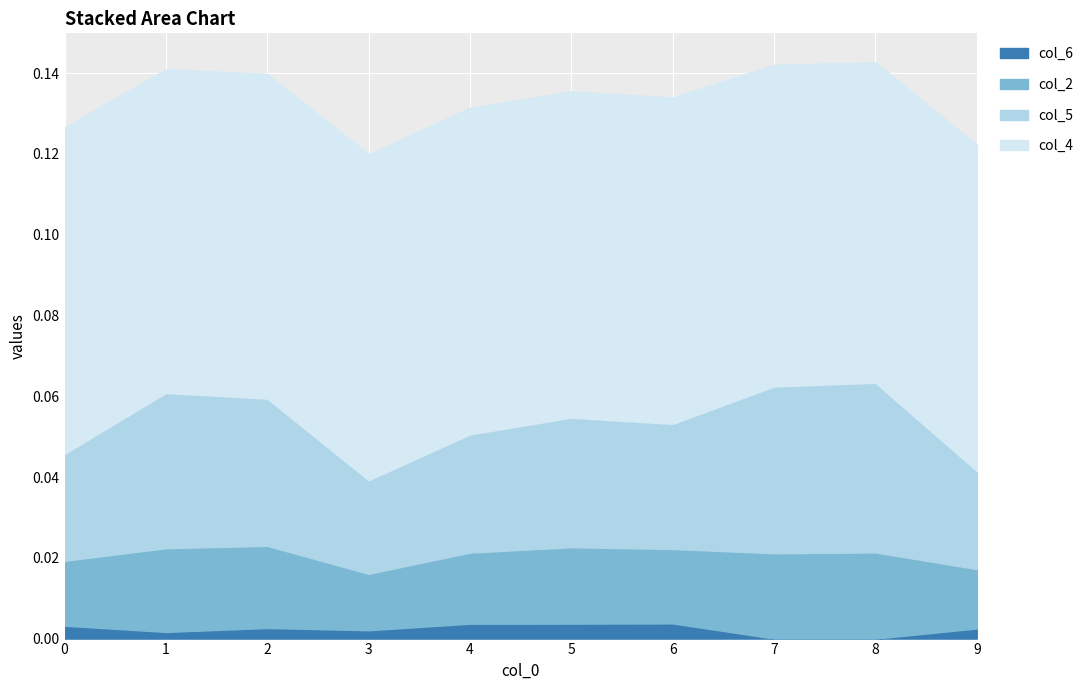

Rank the series by their maximum value, from highest to lowest.

col_4, col_5, col_2, col_6